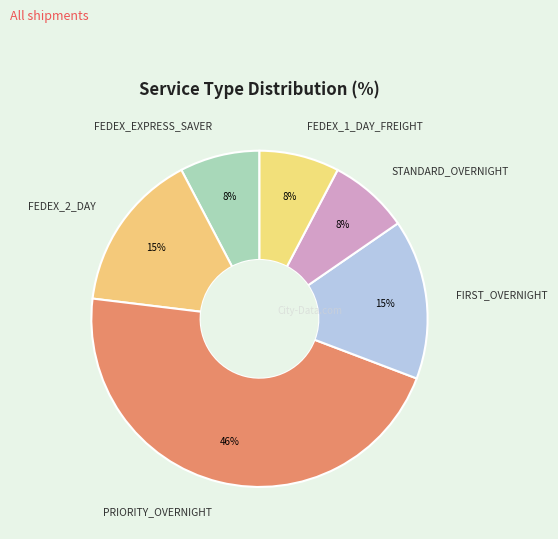

How many segments does this pie chart have?

6